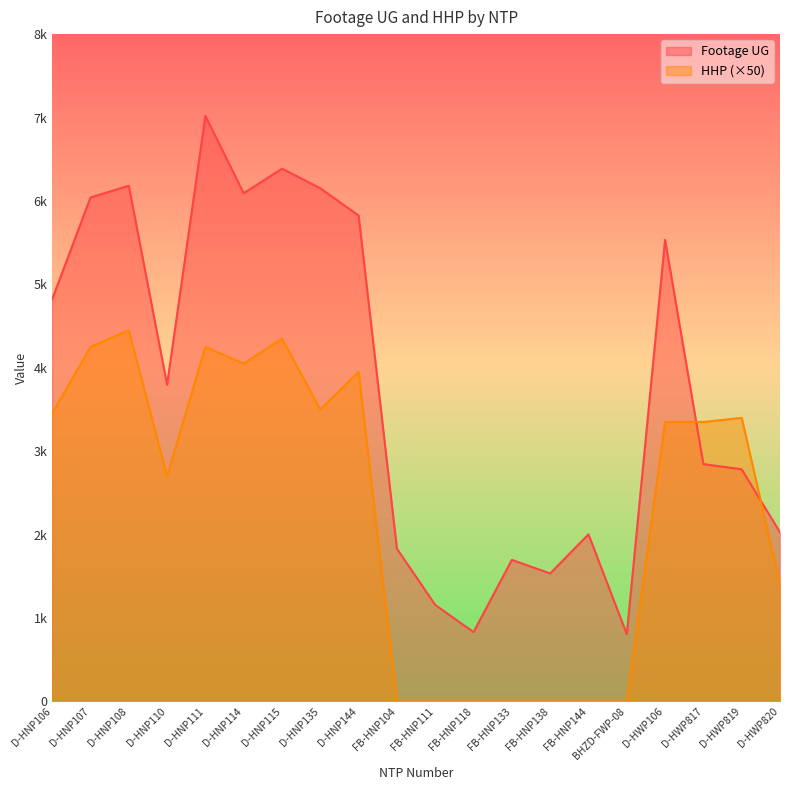

Between D-HNP111 and D-HNP114, which is larger?

D-HNP111